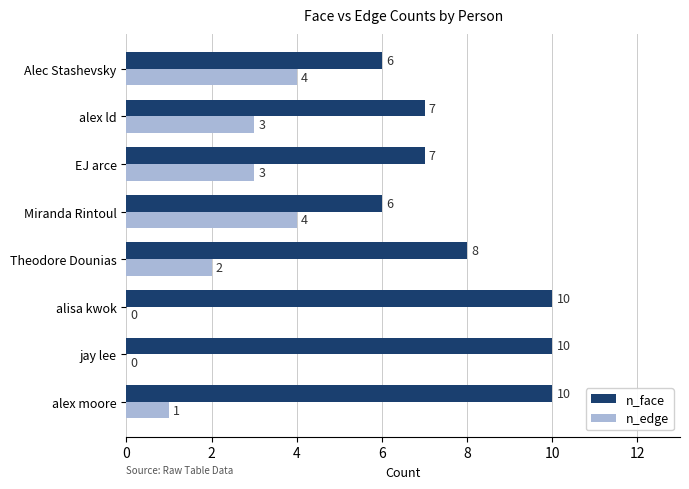

What are all the series names shown in the legend?

n_face, n_edge